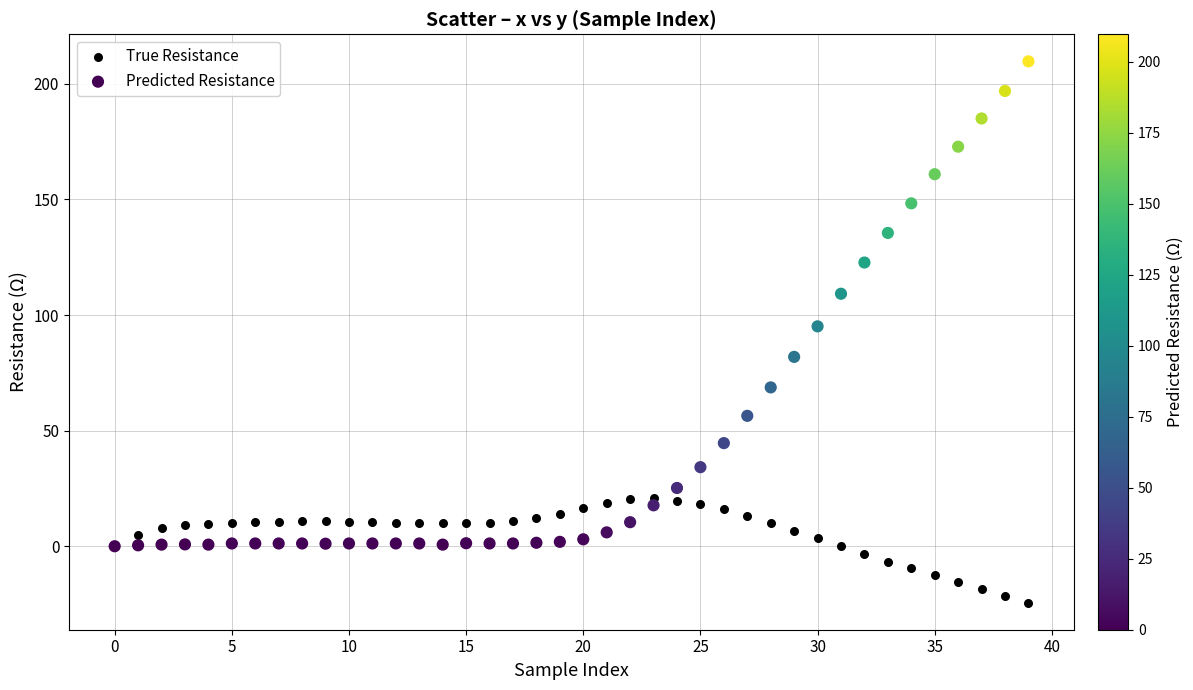

Which series reaches the minimum Y coordinate?

True Resistance